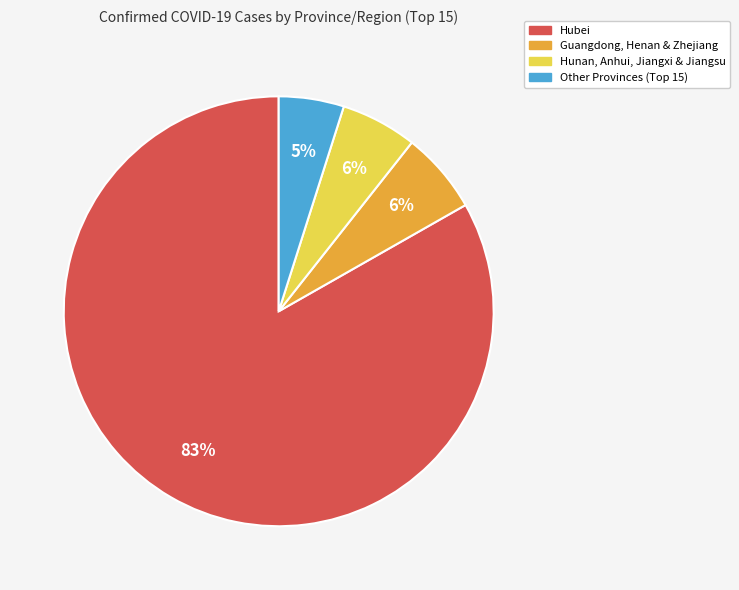

Which has a higher value, Hubei or Hunan, Anhui, Jiangxi & Jiangsu?

Hubei